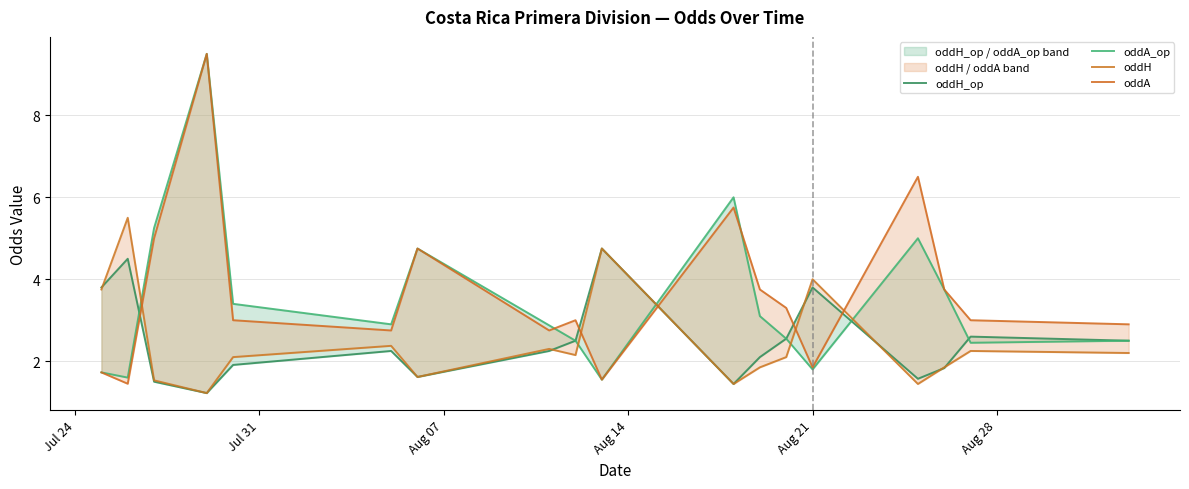

True or false: oddA has more than 2 points higher than both neighbors.

True